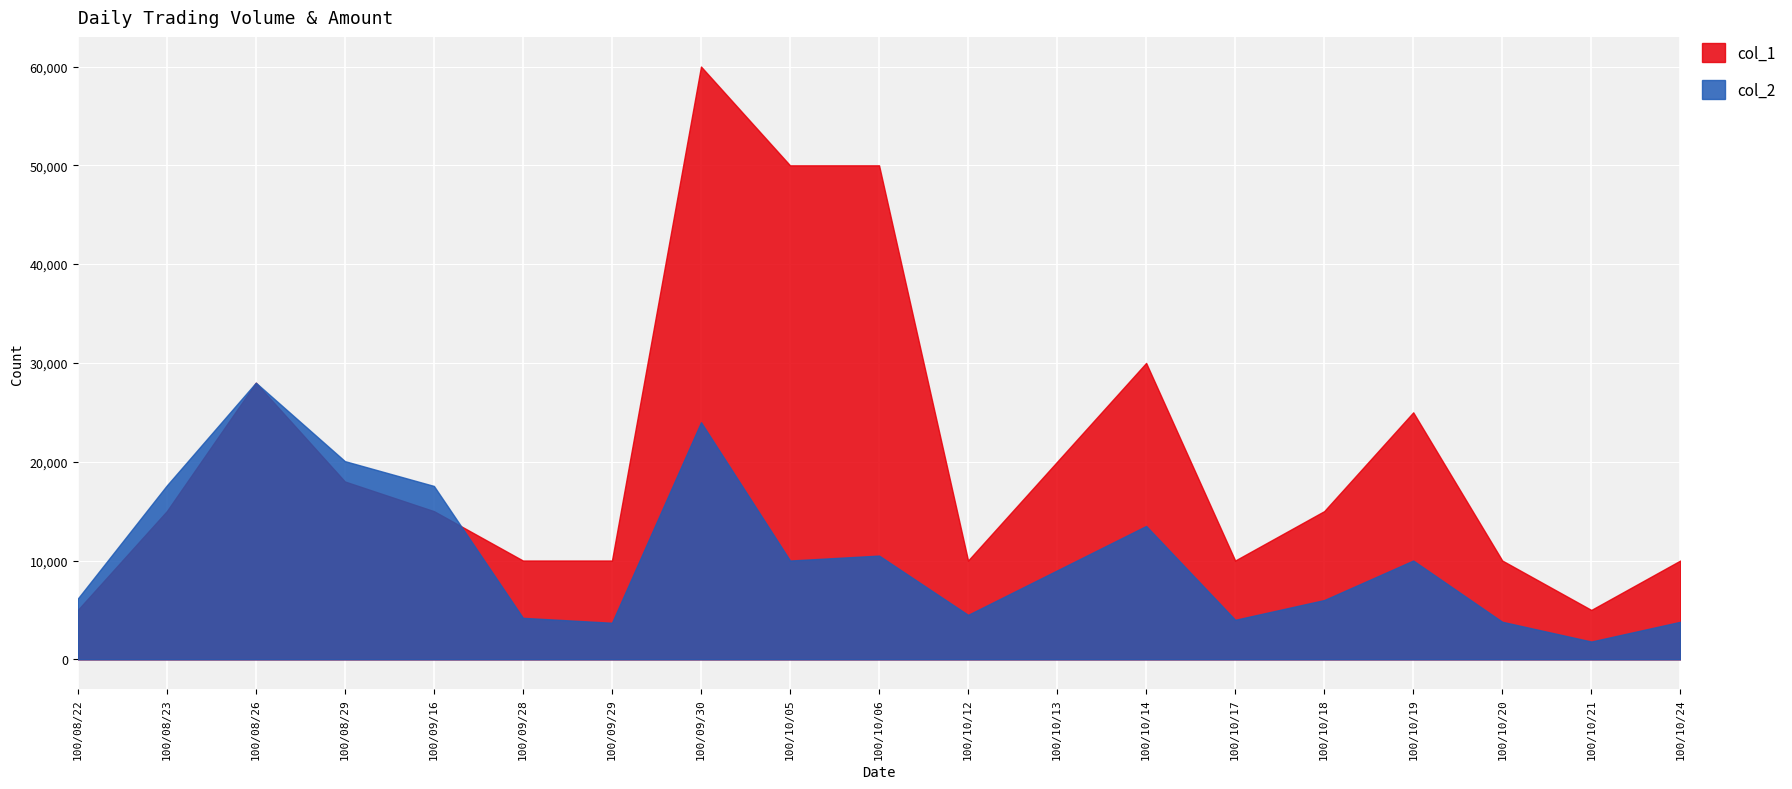

Which has a higher value, 100/10/06 or 100/10/21?

100/10/06